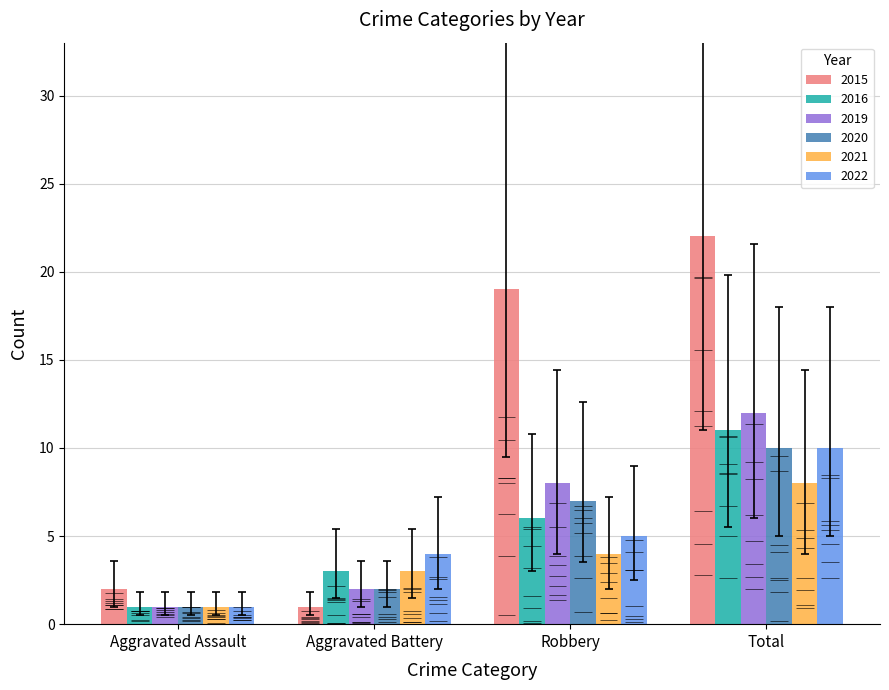

Is the value of Total at 2015 greater than the value of Aggravated Battery at 2016?

Yes